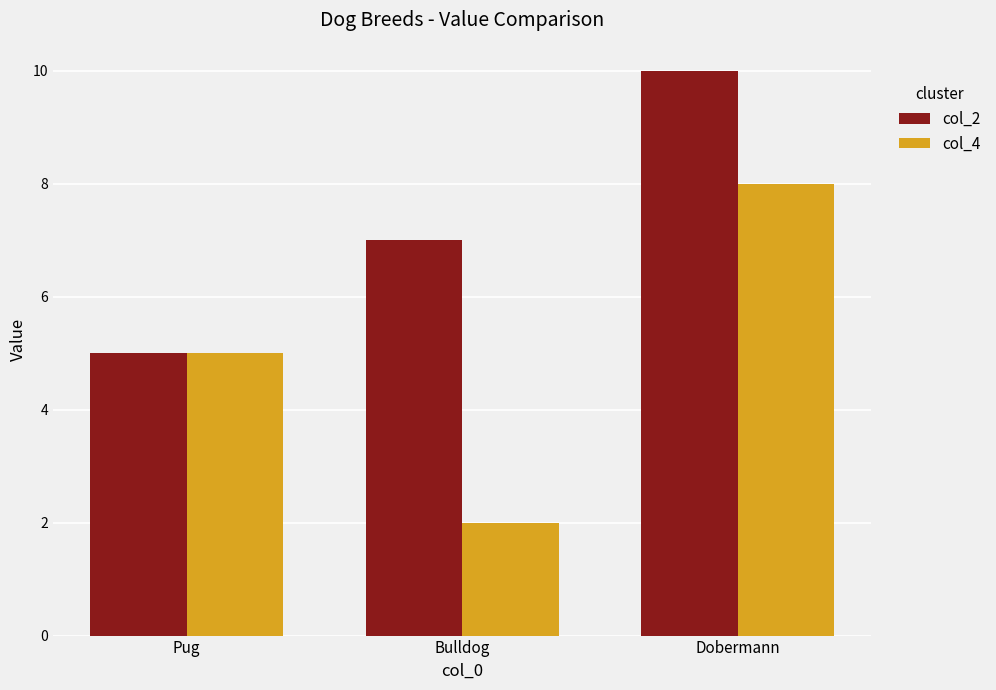

Reading left to right, list all the values displayed in this chart.

col_2: Pug=5	Bulldog=7	Dobermann=10
col_4: Pug=5	Bulldog=2	Dobermann=8